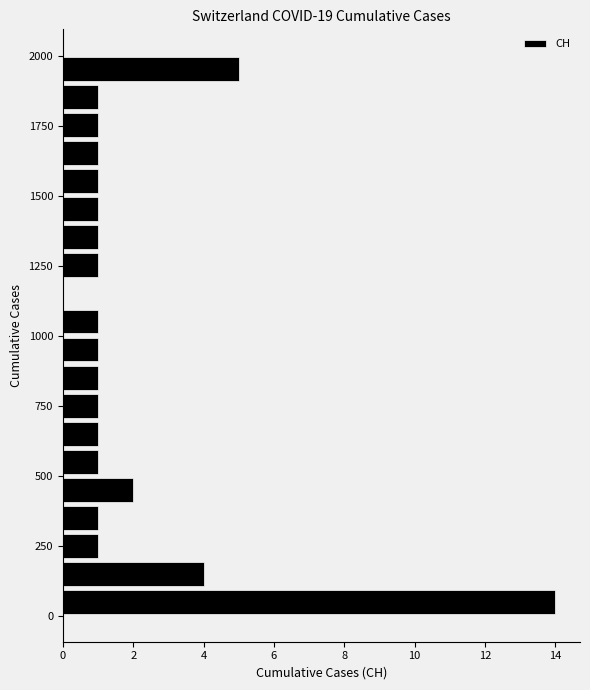

Around what value on the y-axis is the longest bar? Give the approximate position of its centre, as read against the axis.

50